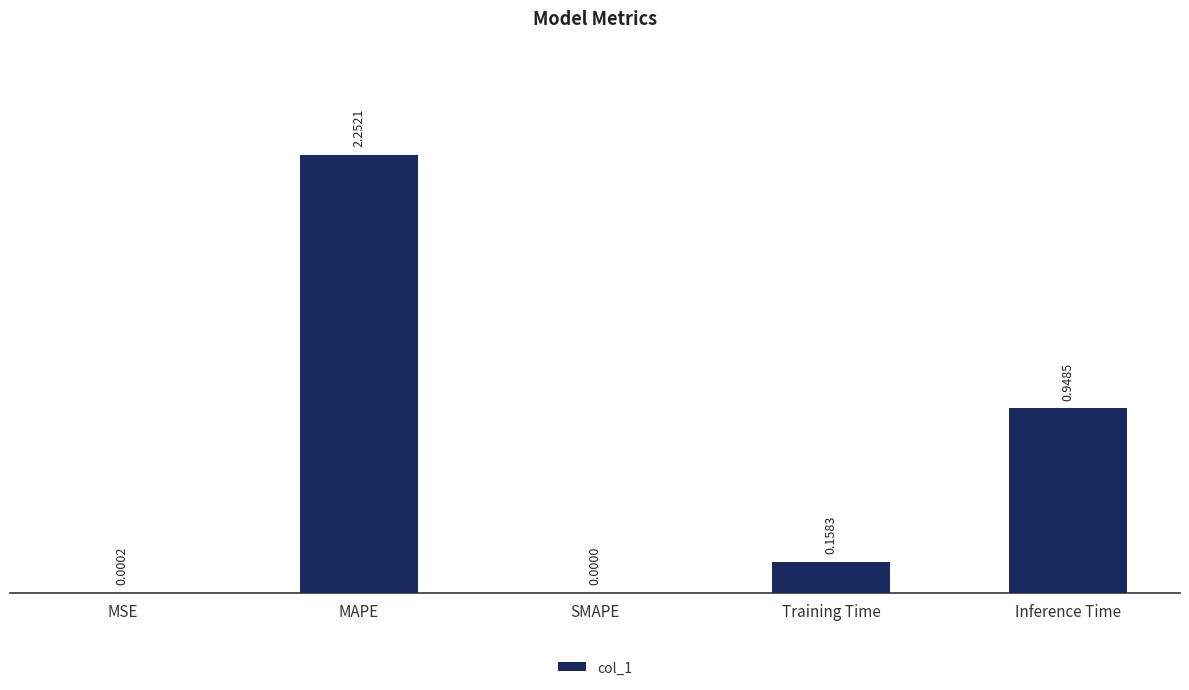

Which has a higher value, SMAPE or MSE?

MSE